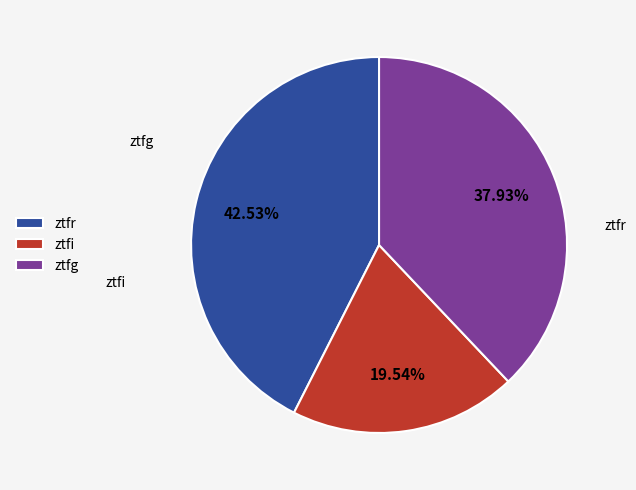

Does ztfr represent more than half of the total?

No